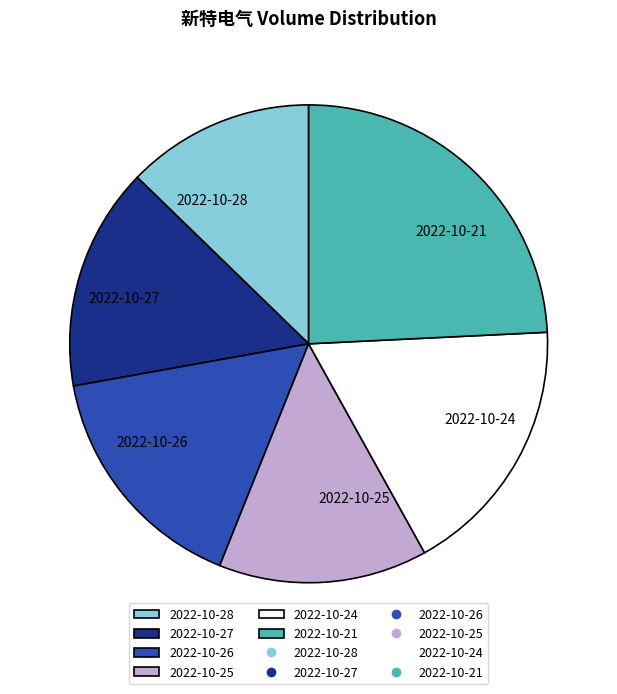

True or false: 2022-10-26 accounts for 5% of the total.

False